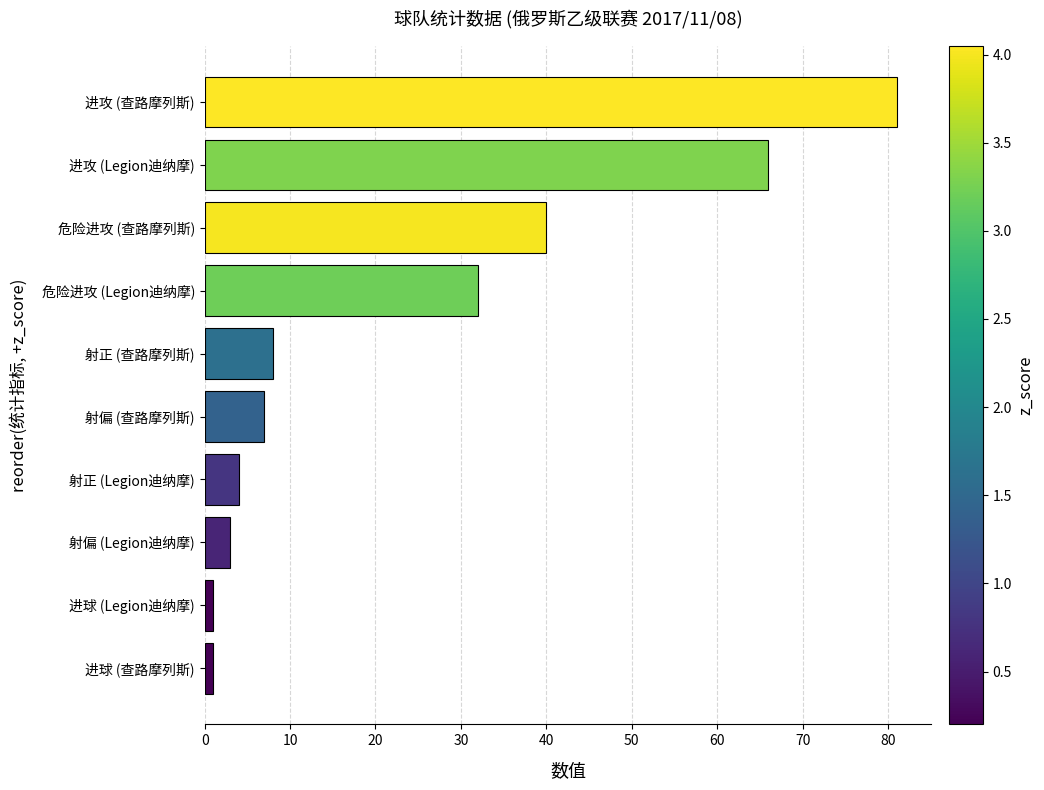

Reading bottom to top, list all the values displayed in this chart.

1	1	3	4	7	8	32	40	66	81